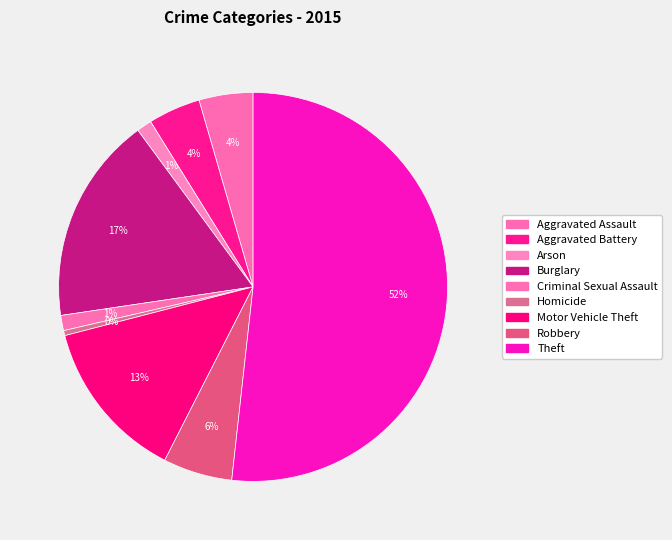

To the nearest percent, what is the difference between the Homicide and Aggravated Battery slice percentages?

4%